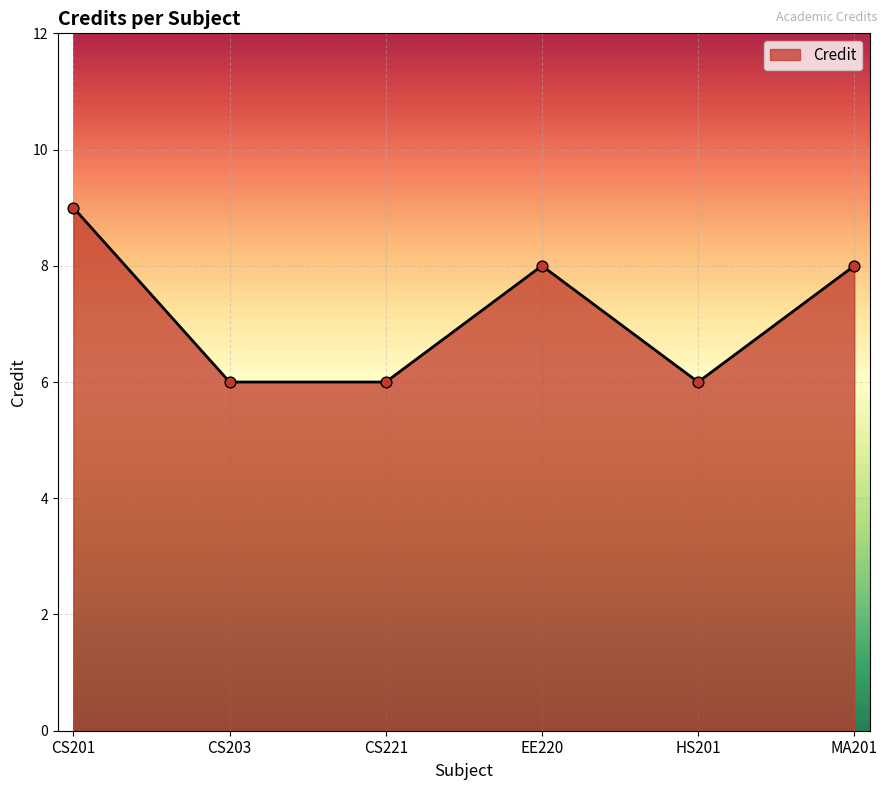

Approximately how many times larger is the value at MA201 compared to HS201?

1.3